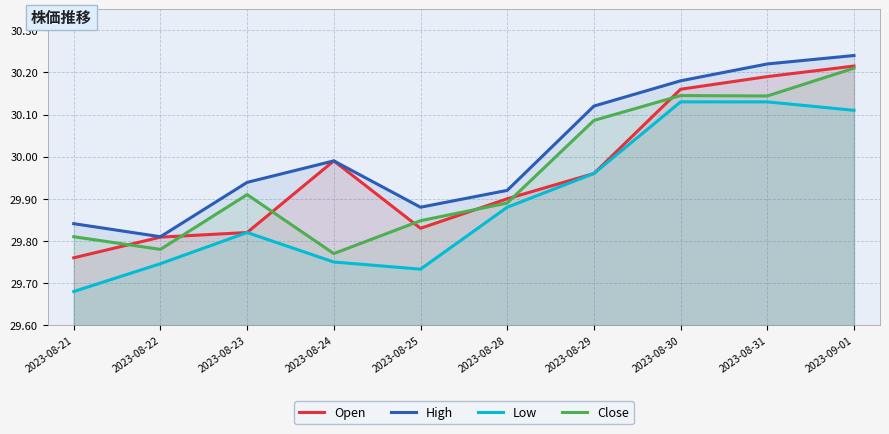

Which category has the highest value across all series?

2023-09-01